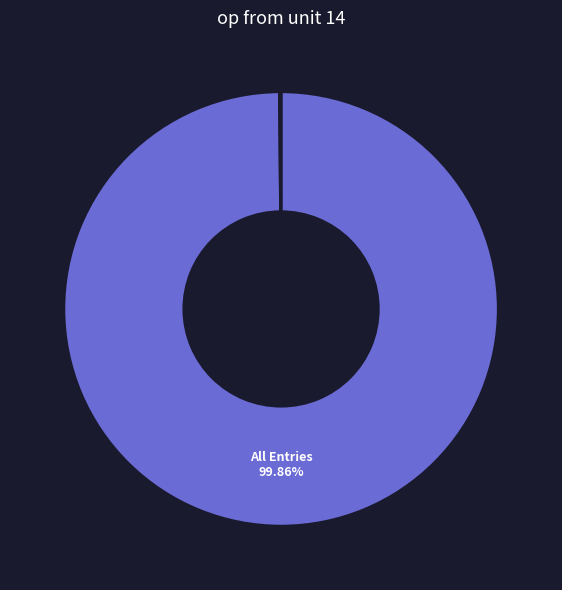

Is there a majority slice in this chart?

Yes